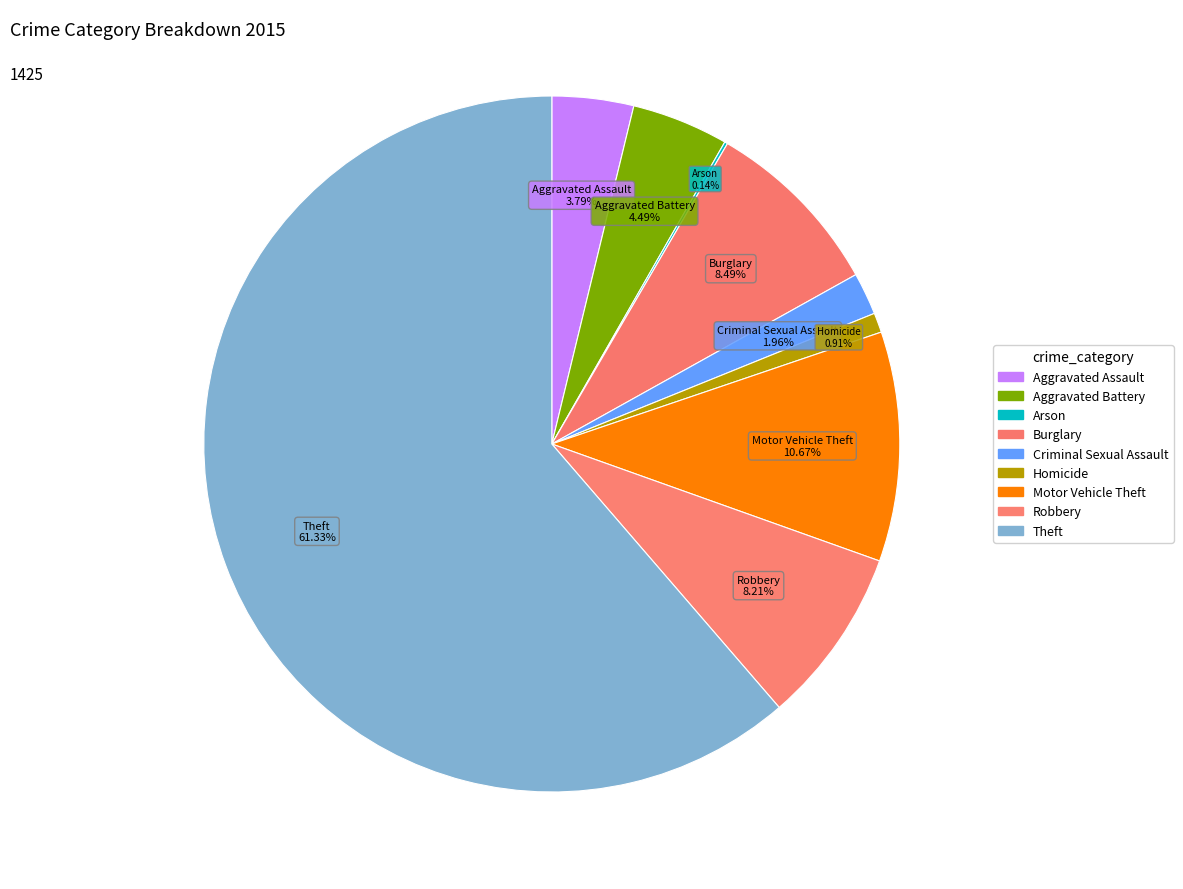

To the nearest percent, what is the average slice percentage?

11%